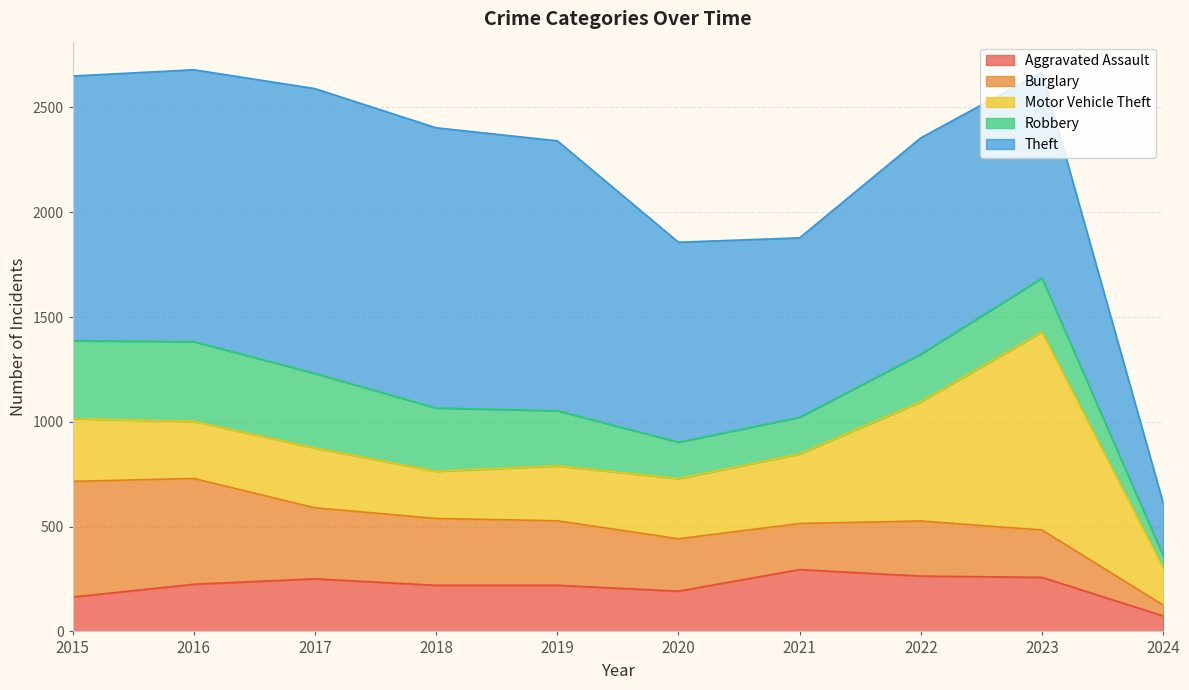

Is the value of Theft at 2015 greater than the value of Motor Vehicle Theft at 2022?

Yes